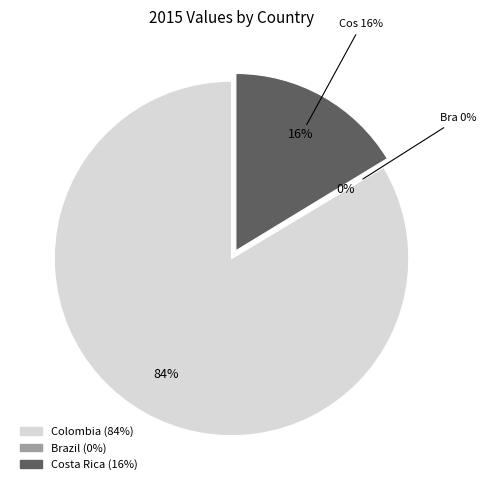

What percentage is the Costa Rica slice, to the nearest percent?

16%